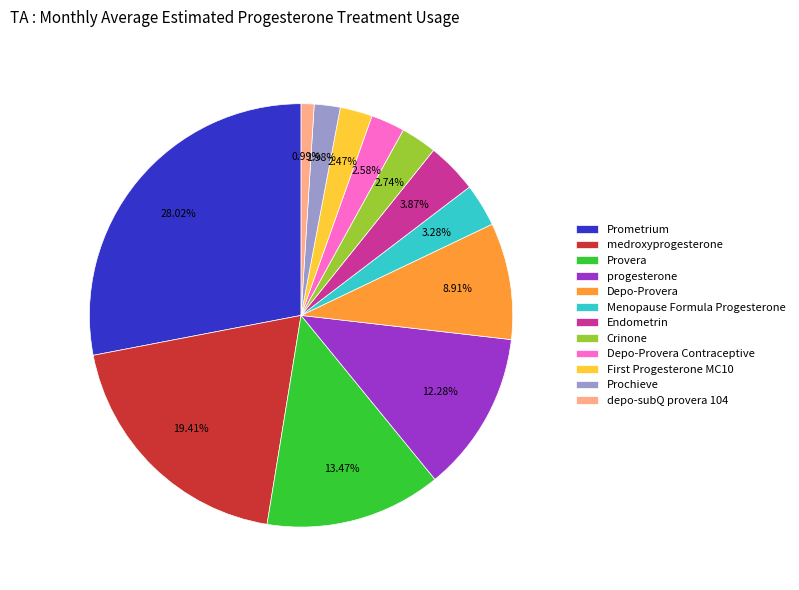

To the nearest percent, what portion does progesterone represent?

12%